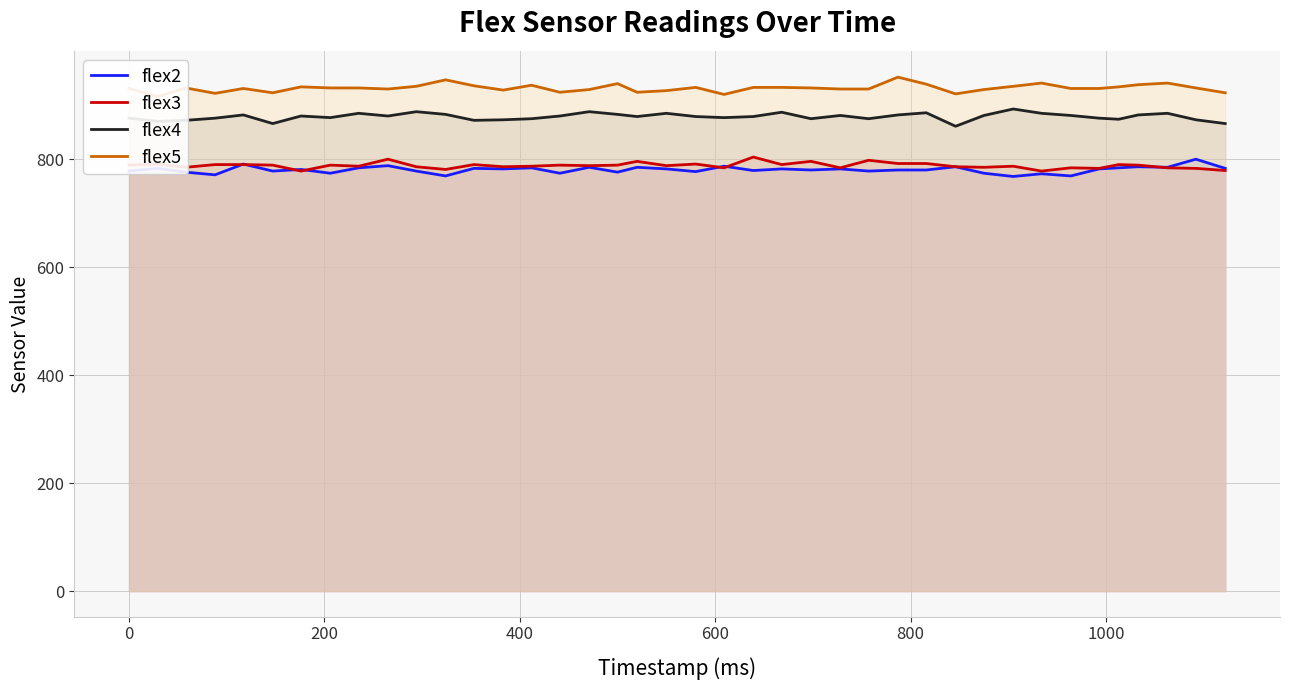

True or false: flex5 and flex3 intersect in this chart.

False